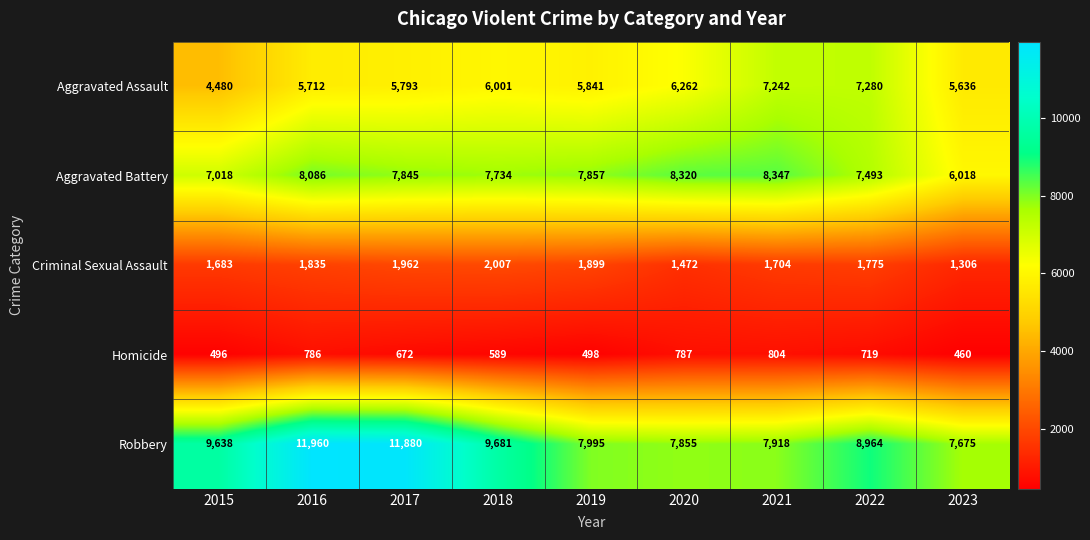

Rank the series by their maximum value, from highest to lowest.

Robbery, Aggravated Battery, Aggravated Assault, Criminal Sexual Assault, Homicide